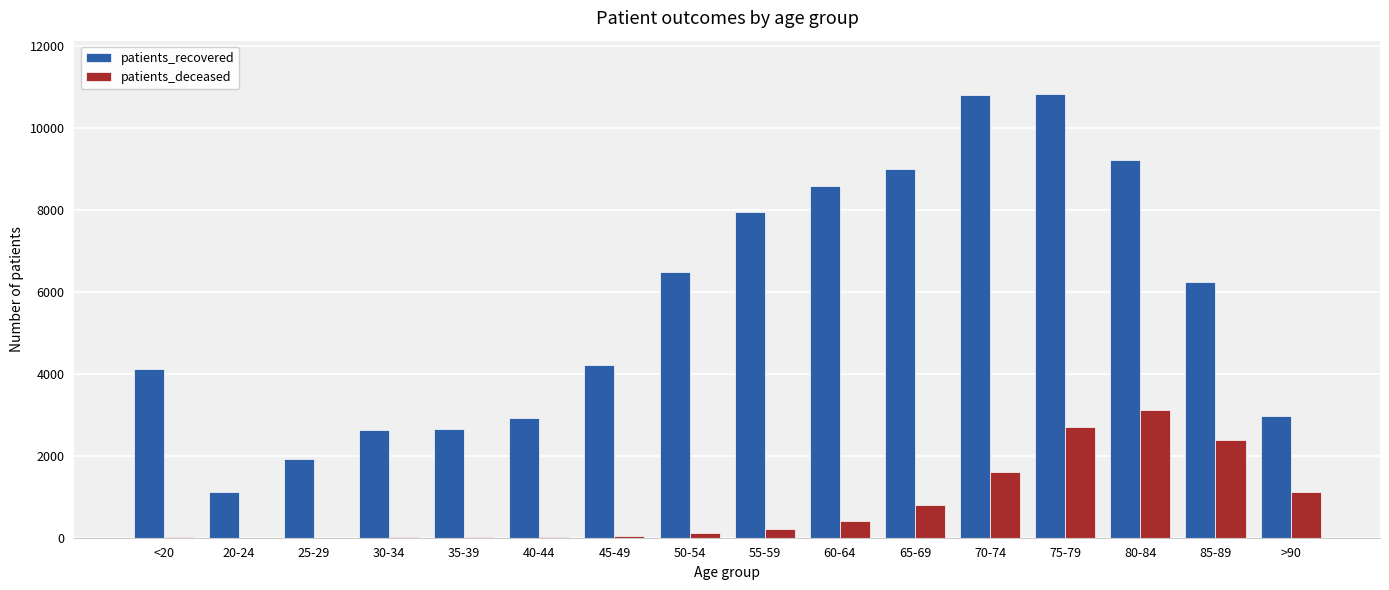

What is the greatest value displayed?

10829